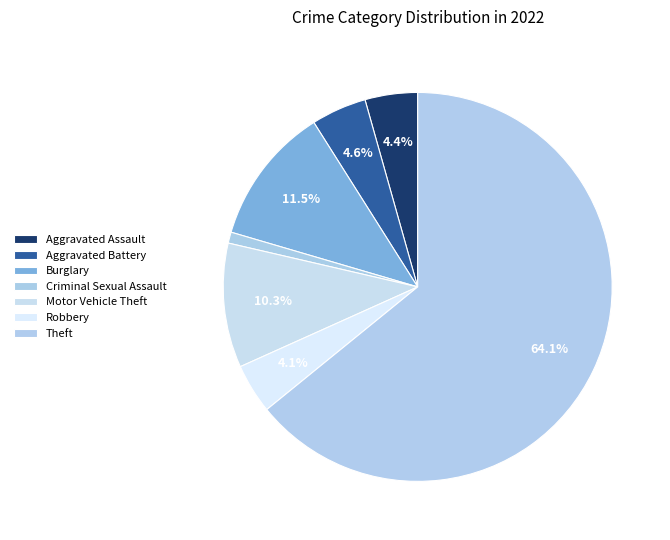

What percentage is the Aggravated Assault slice, to the nearest percent?

4%